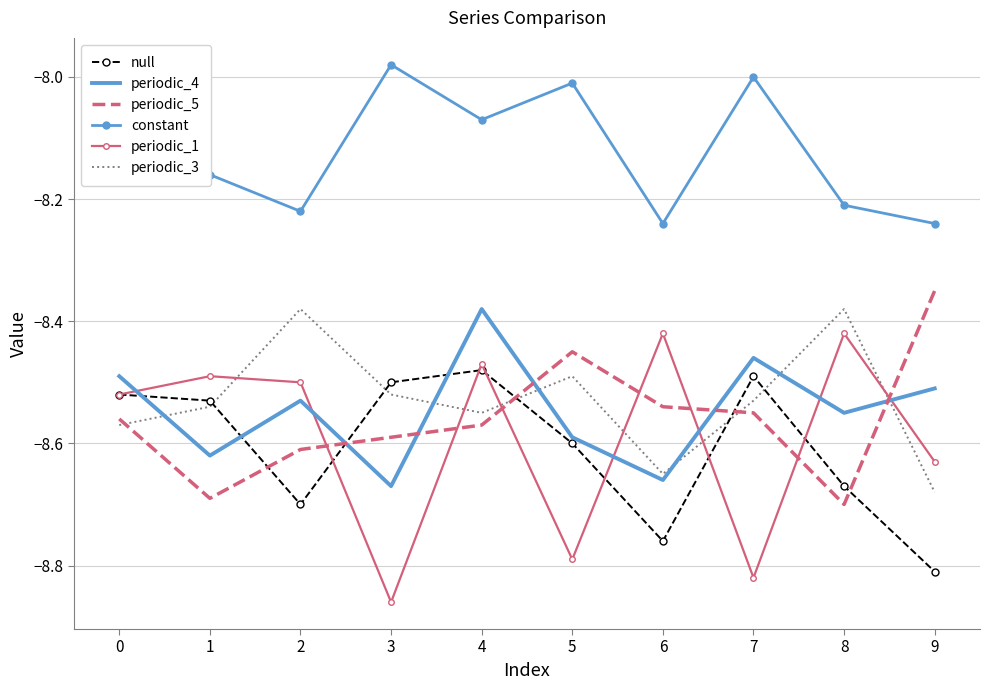

True or false: periodic_3 and constant cross at least once.

False